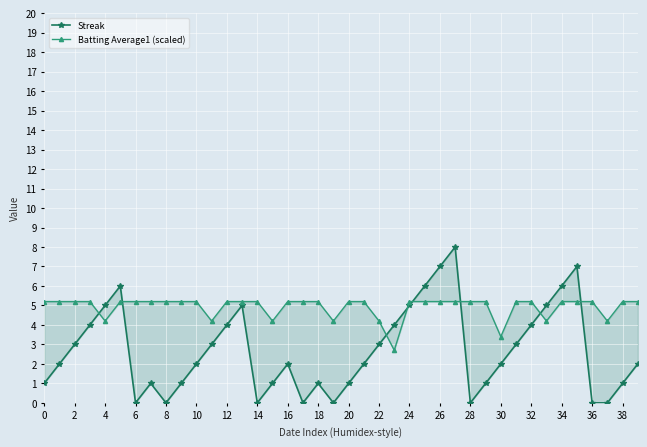

The value of Batting Average1 (scaled) at 8 is 1.6. True or false?

False